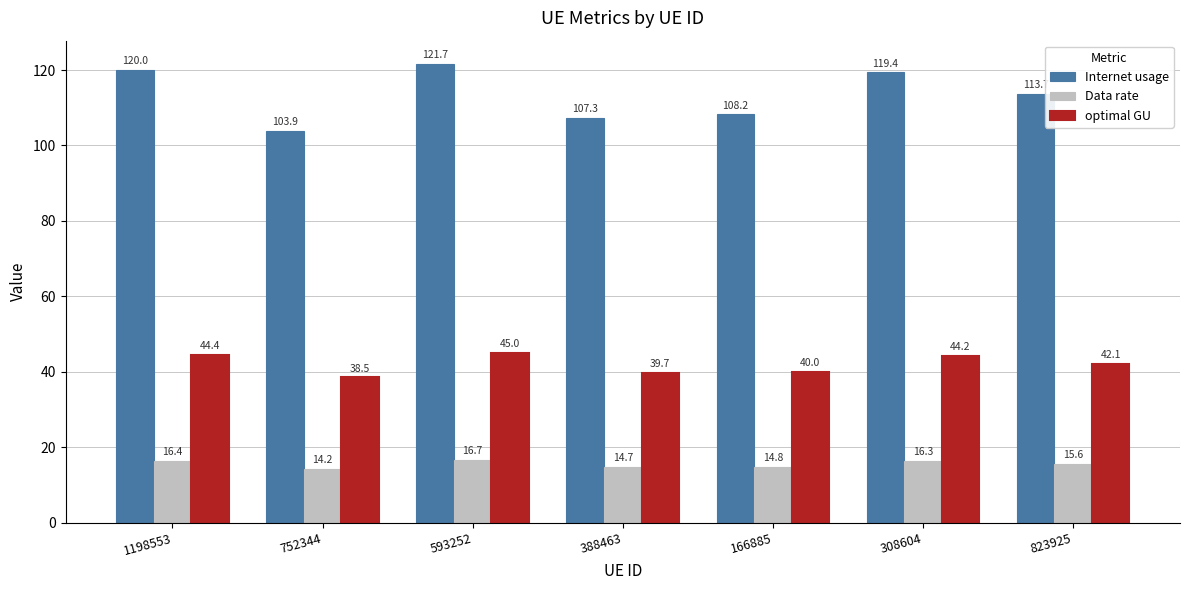

What is the sum of all Internet usage values?

794.2